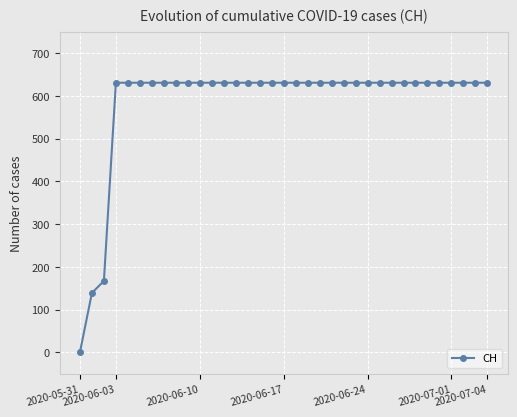

What is the greatest value displayed?

631